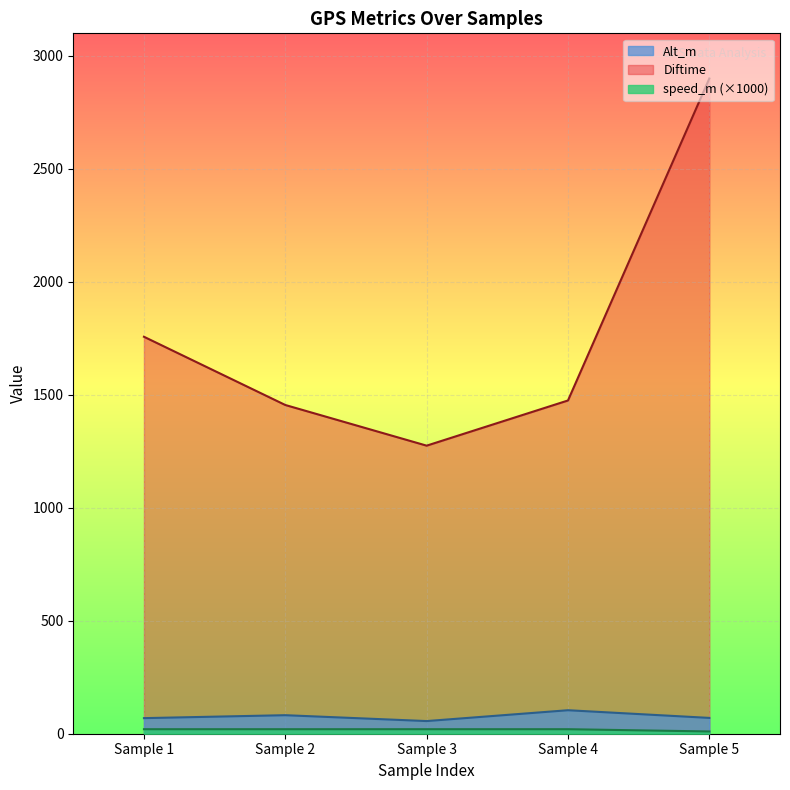

What is the total value across all series at 0.03?

1846